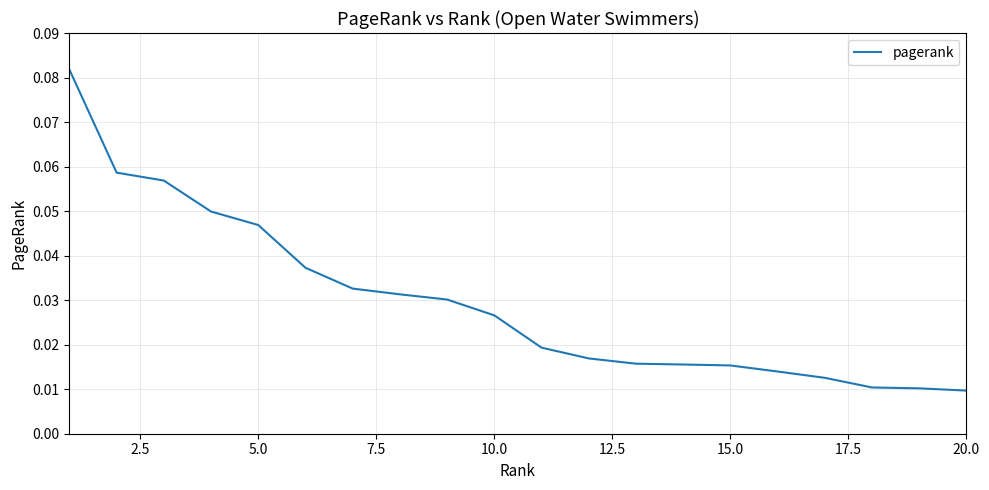

How many lines are shown in the chart?

1